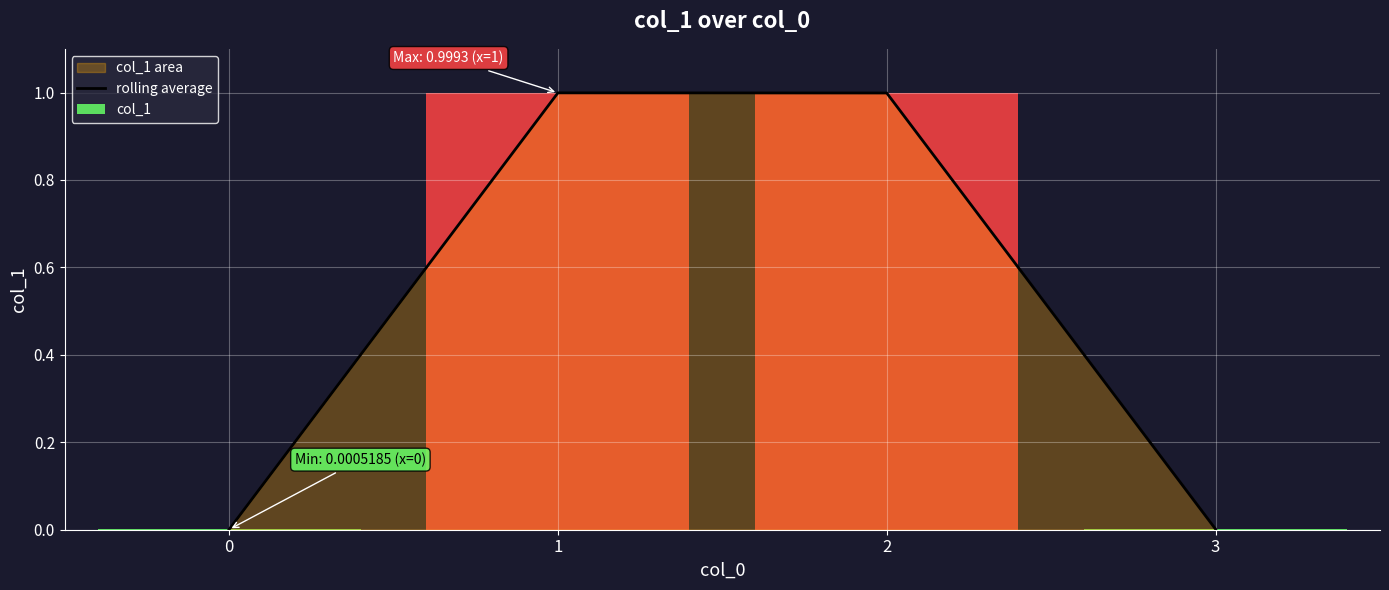

How many bars are there in total?

4